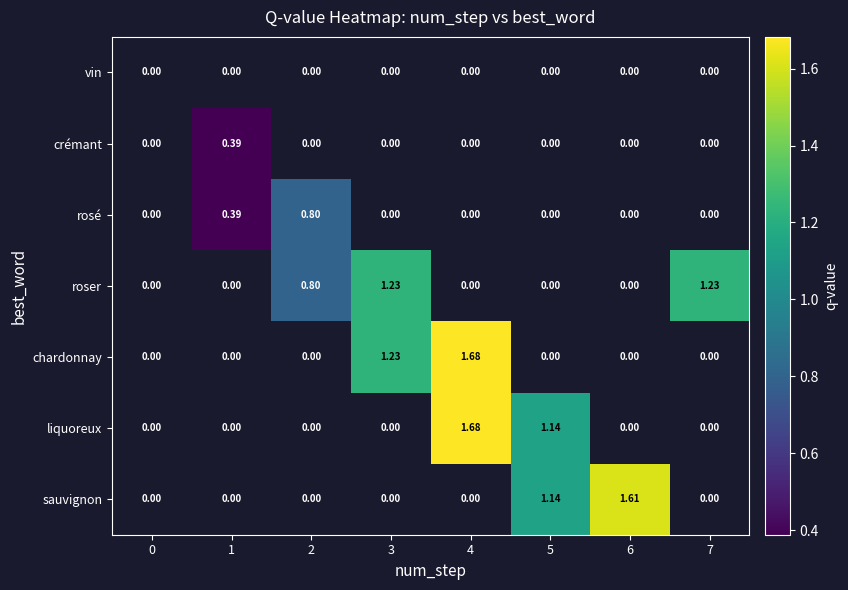

Count the number of categories in the chart.

8